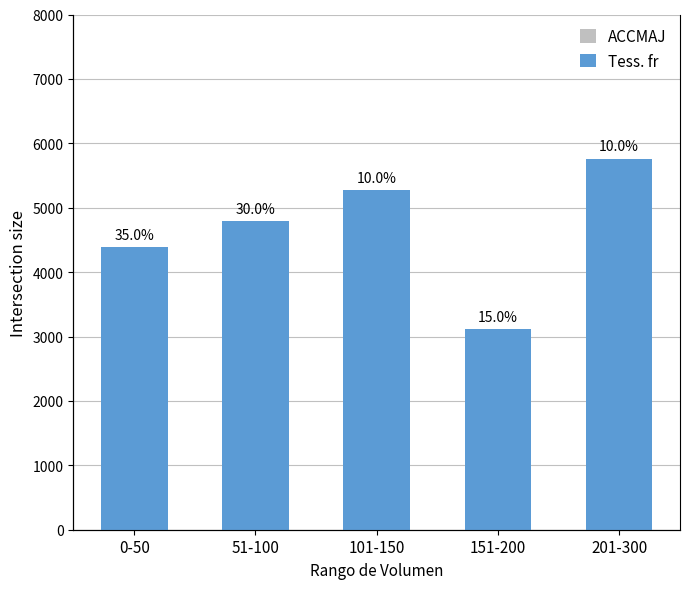

Which has a higher value, 201-300 or 101-150?

201-300